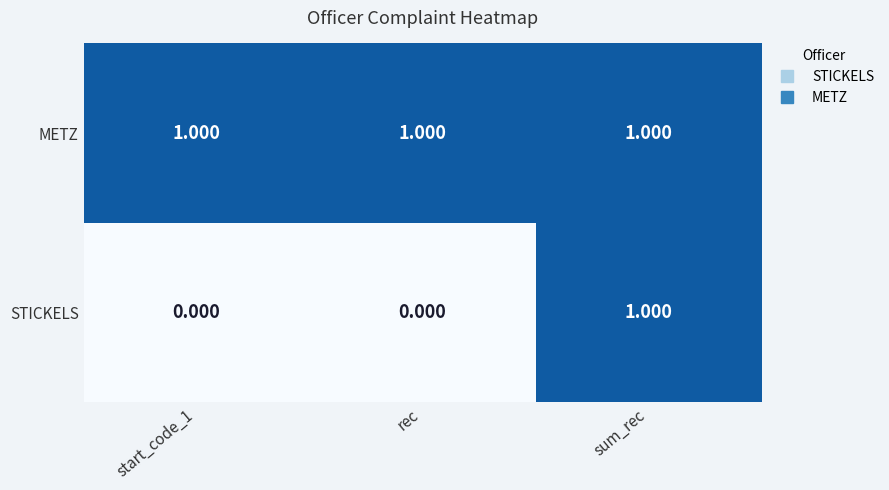

Which series has the largest range (max minus min)?

STICKELS